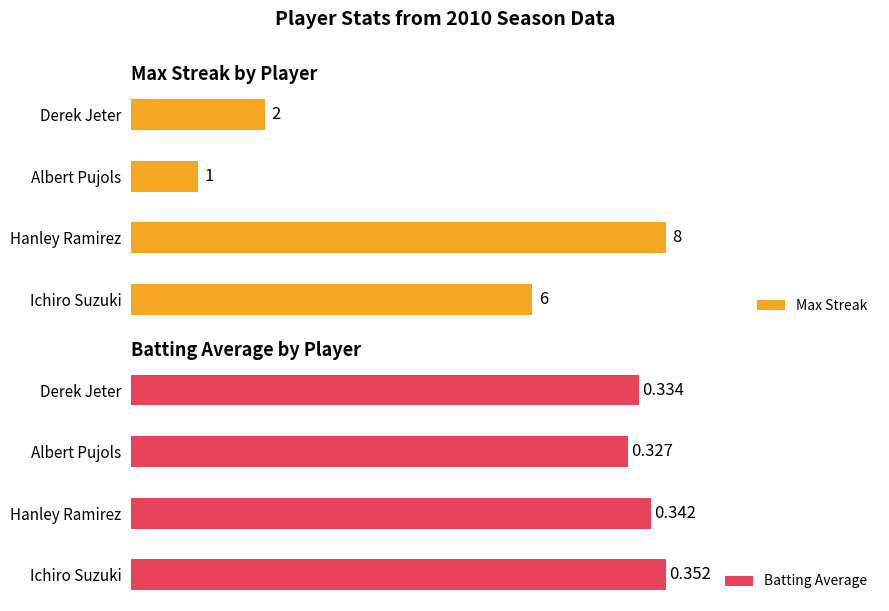

How many bars are there in total?

8